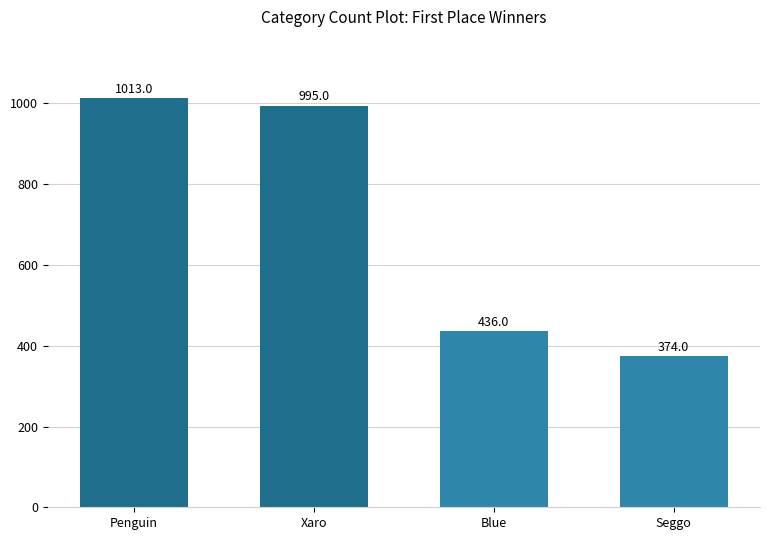

At which label is the value closest to 693?

Blue